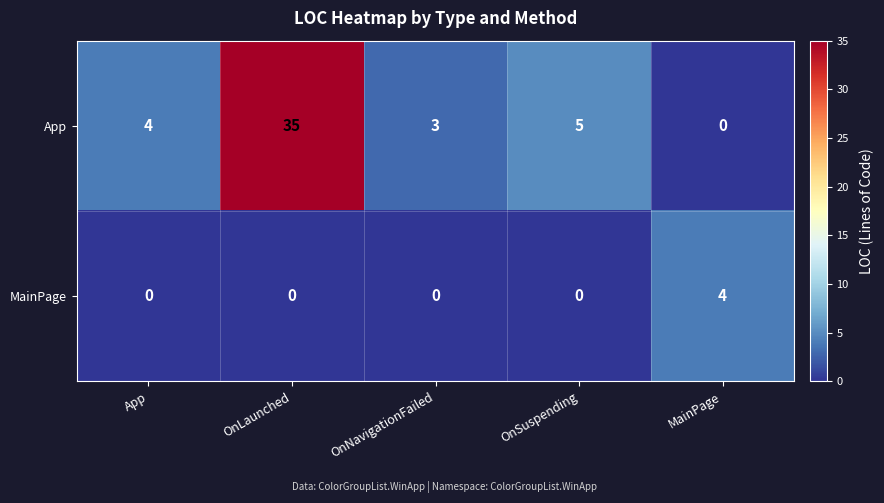

Rank the series by their maximum value, from highest to lowest.

App, MainPage